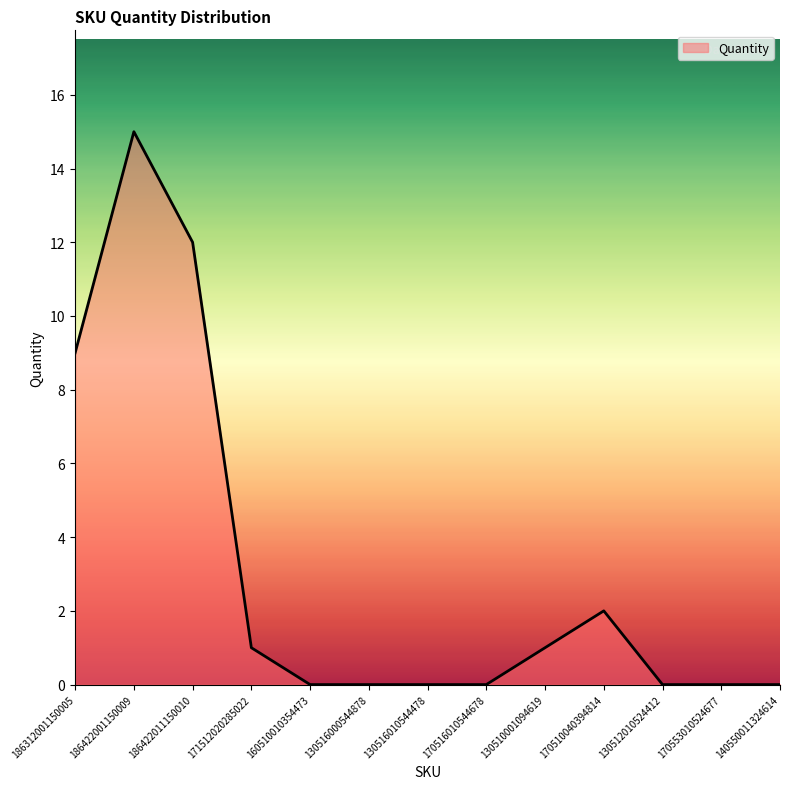

Does the chart display data point markers on the line(s)?

No